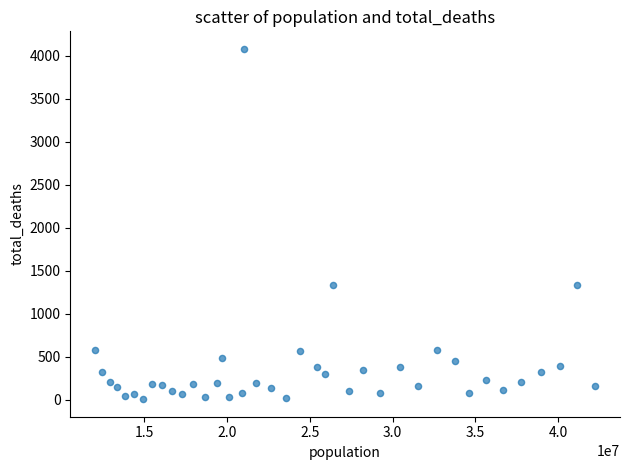

What is the range of X values (max minus min)?

30208424